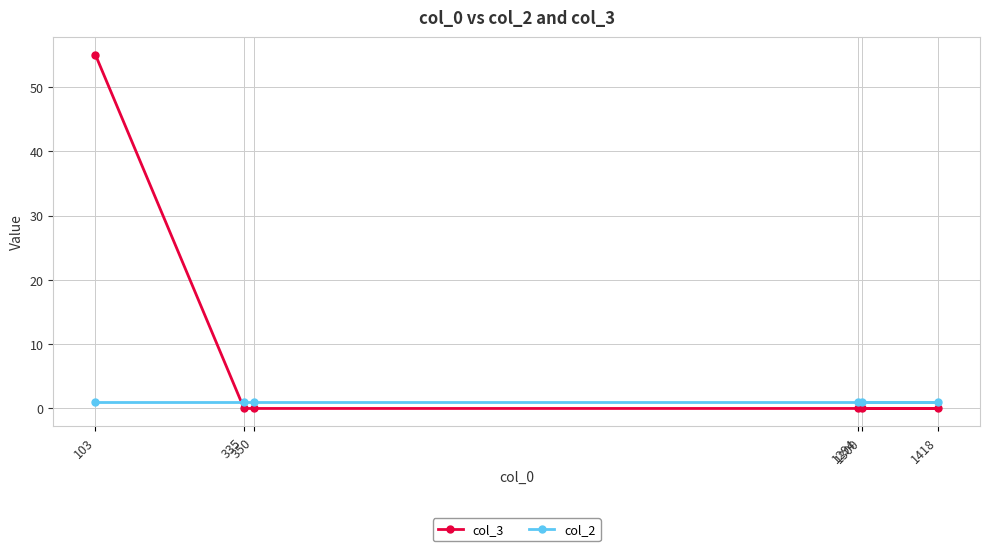

Which series changed the most between 103 and 1300?

col_3